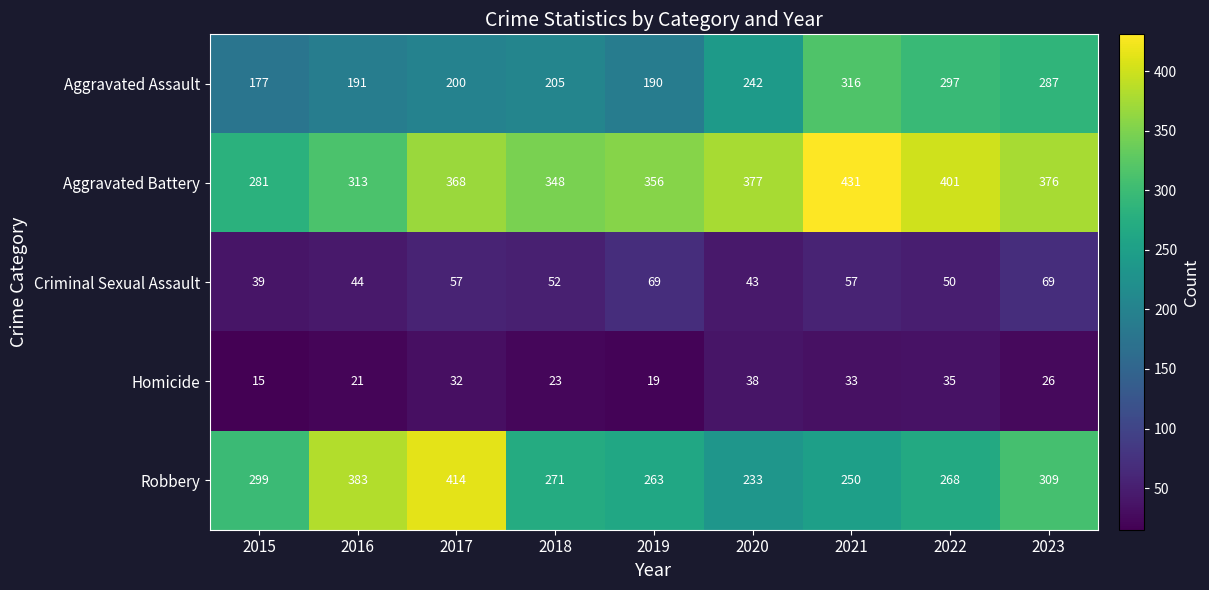

Is it true that Homicide equals 33 at 2021?

True